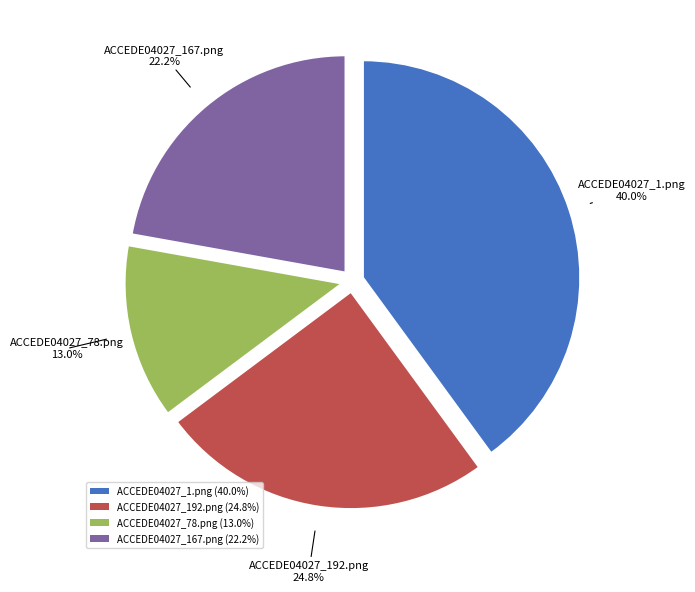

Which has a higher value, ACCEDE04027_78.png (13.0%) or ACCEDE04027_1.png (40.0%)?

ACCEDE04027_1.png (40.0%)